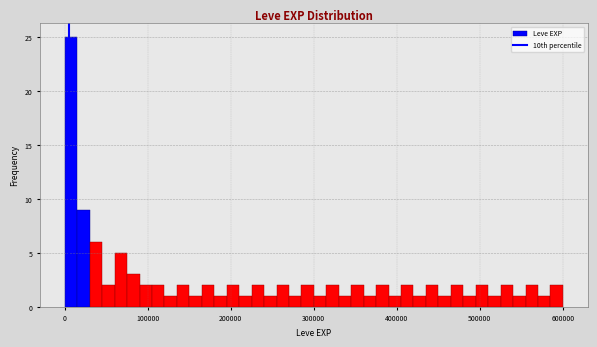

Read against the x-axis, roughly where is the centre of the tallest bar?

10000